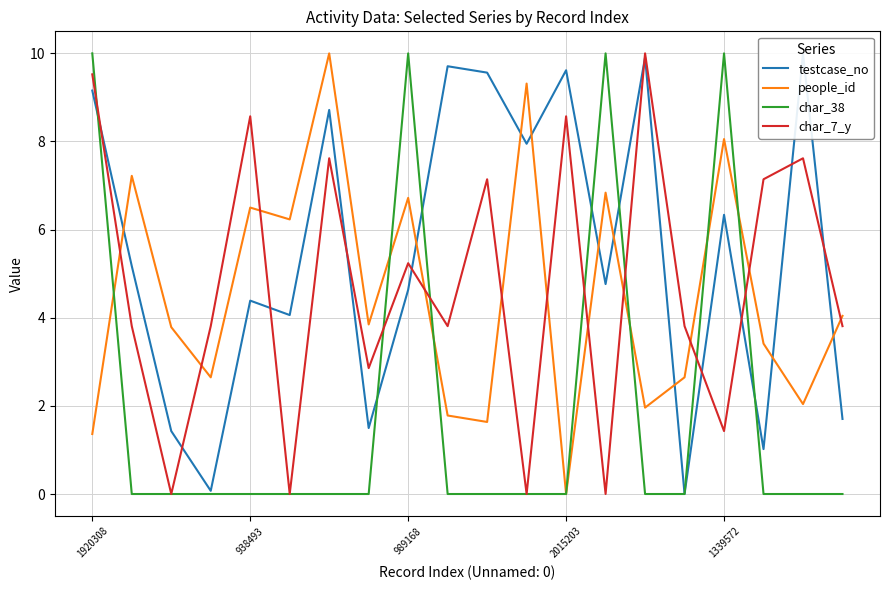

The char_38 series shows 10.0 at 1339572. True or false?

True